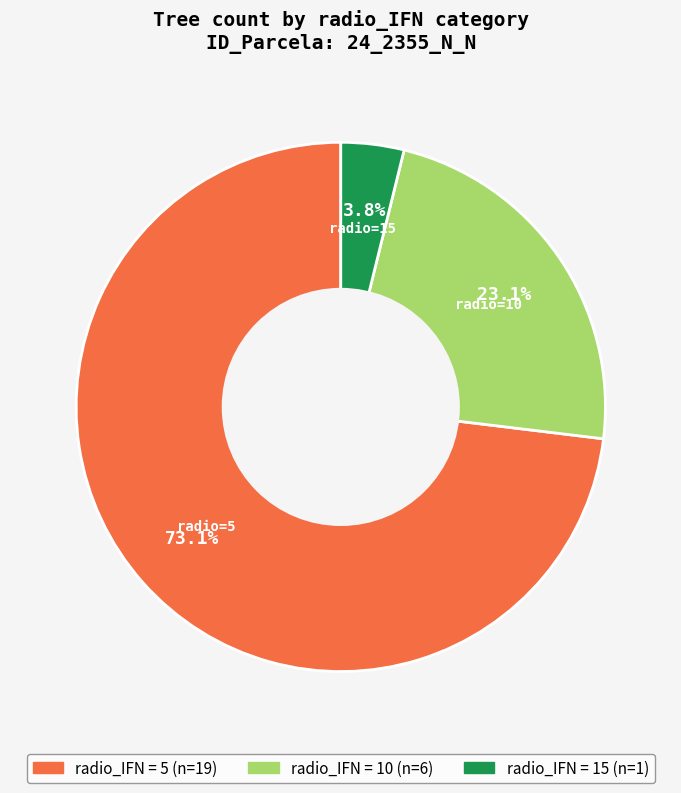

Is there any slice that represents more than half of the pie?

Yes